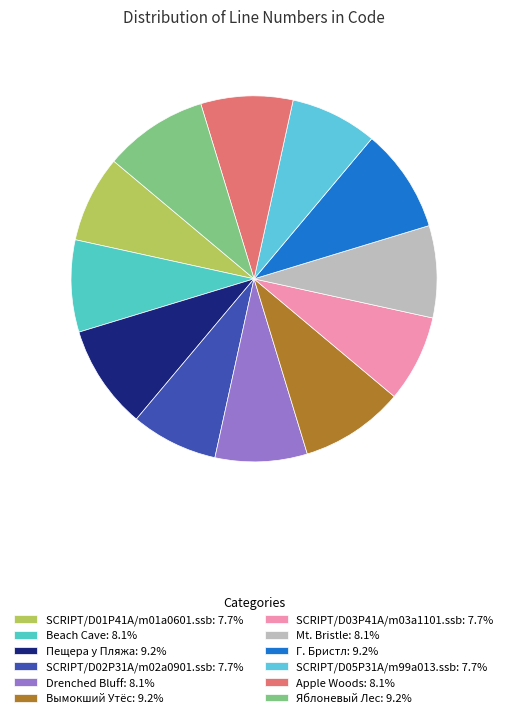

Which slice is the largest?

Пещера у Пляжа